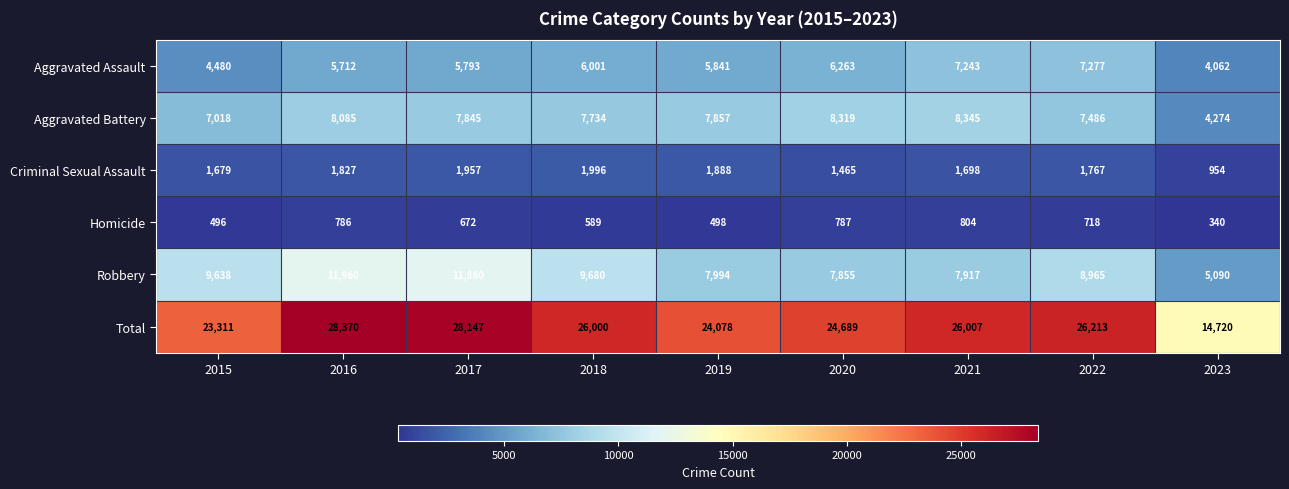

At which label is Robbery closest to 8525?

2022